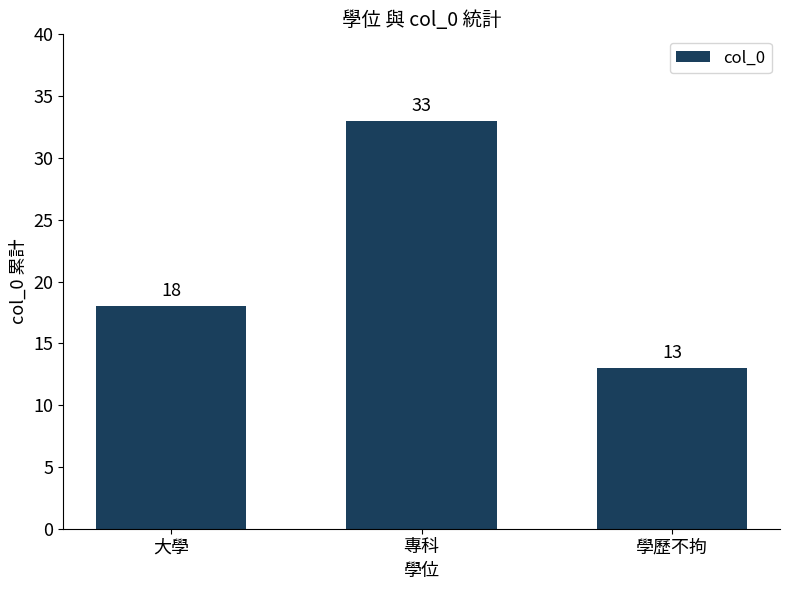

The value at 專科 is 33. True or false?

True